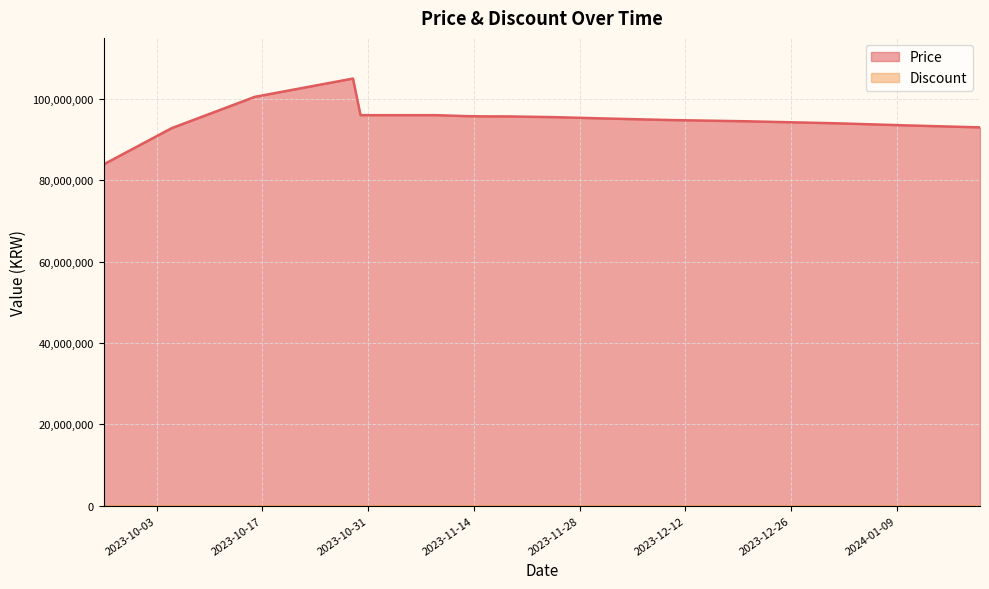

The chart shows a value of 95500000 at 2023-11-25. True or false?

True